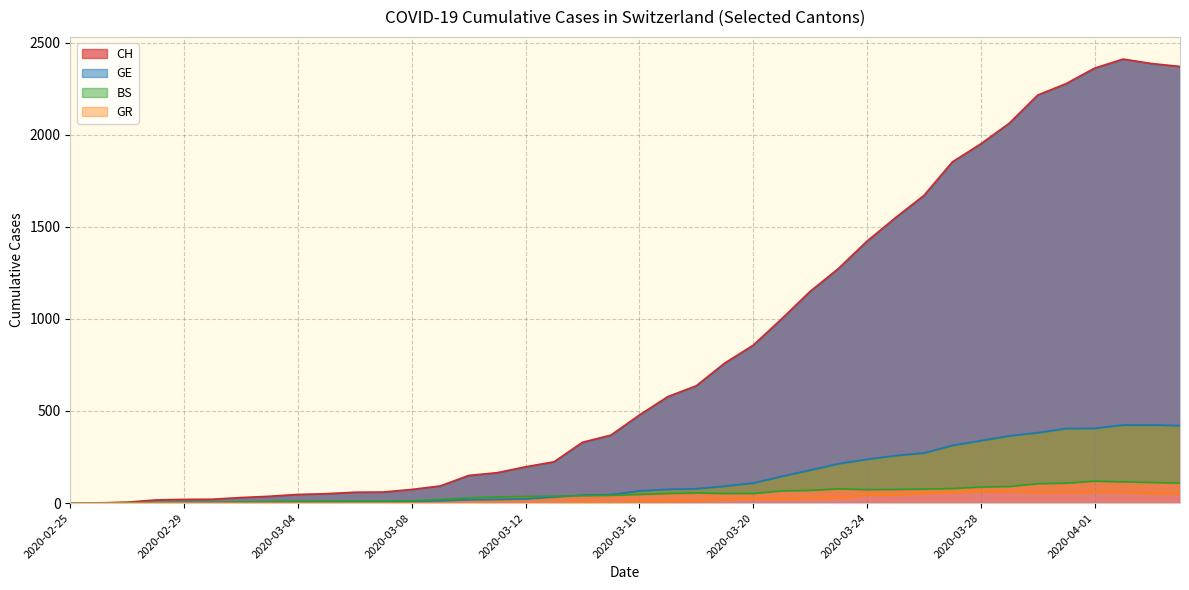

What position from the right is 2020-03-30?

6